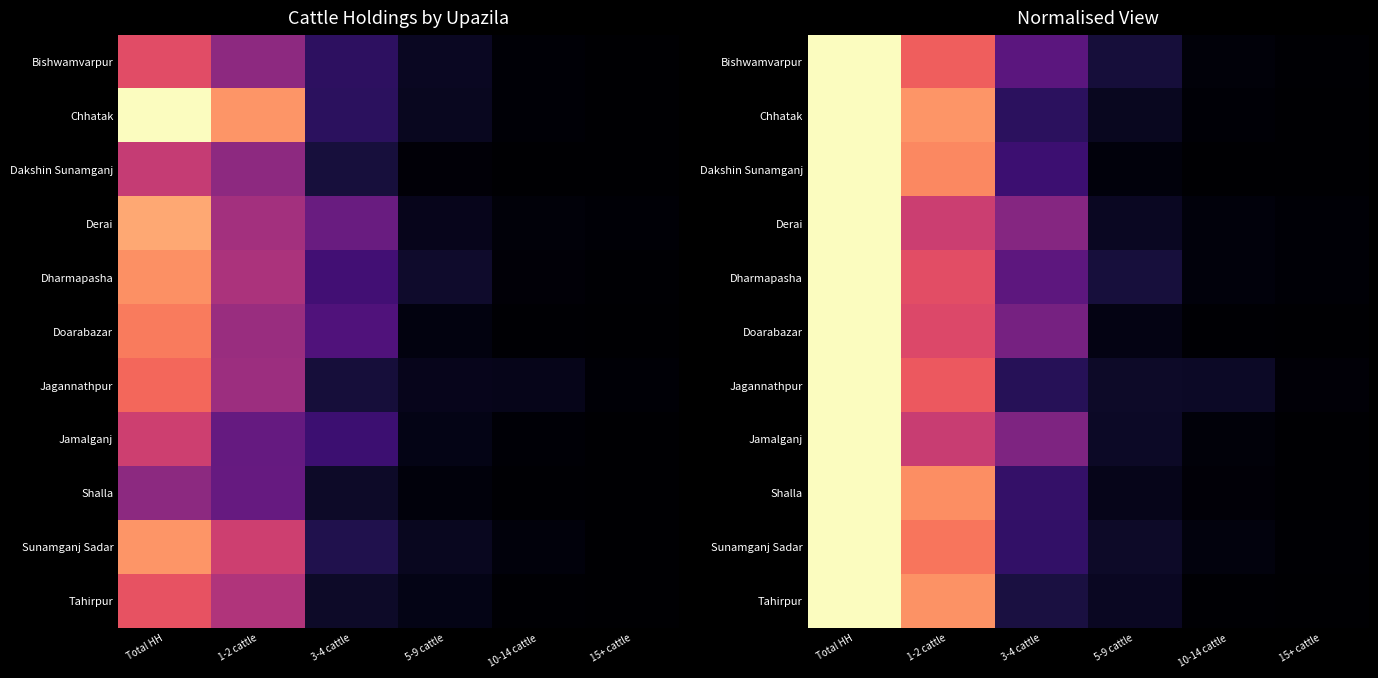

What is the sum of the Jagannathpur values at 1-2 cattle and 15+ cattle?

0.7